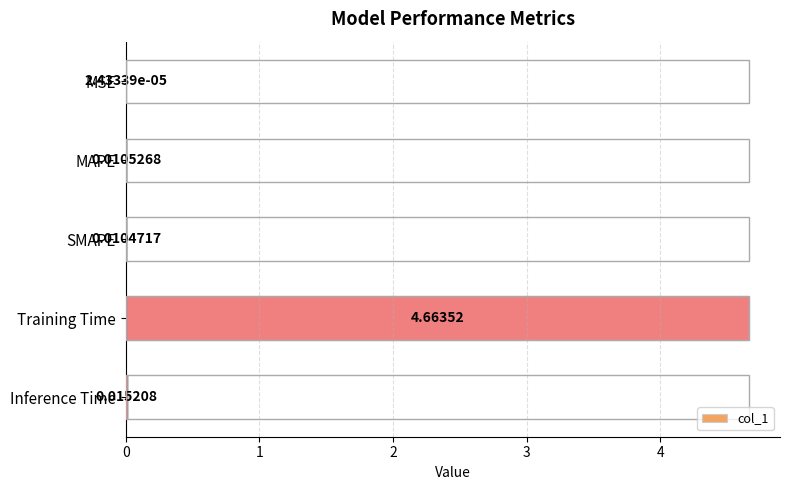

Are the bars horizontal?

Yes